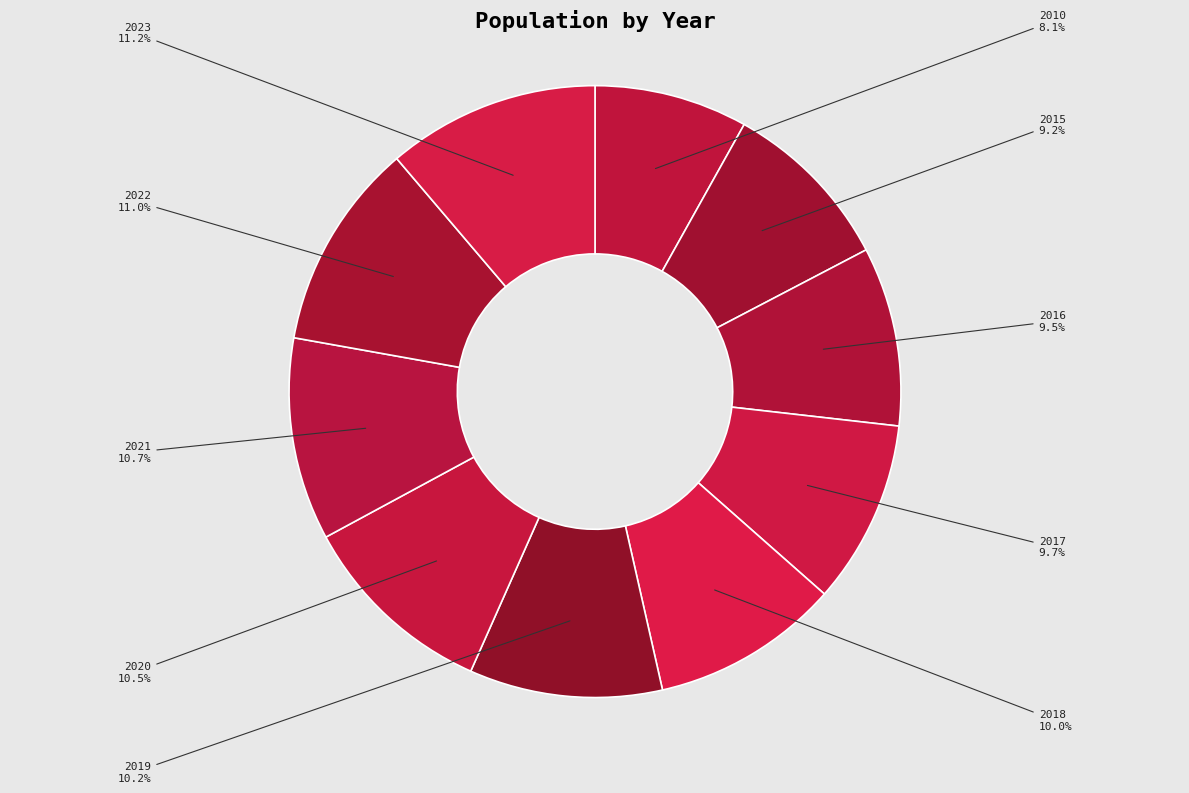

Approximately how many times larger is the value at 2017 compared to 2010?

1.2